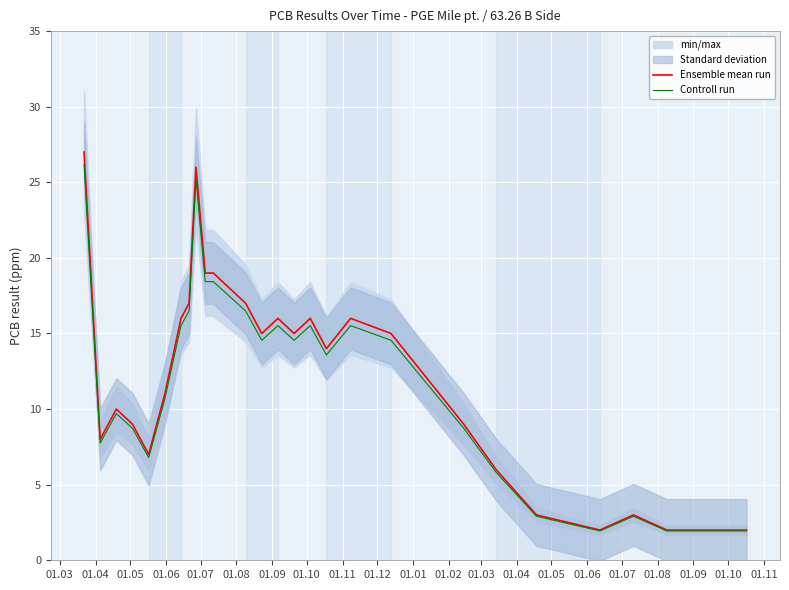

What is the highest value of the Ensemble mean run series?

27.0